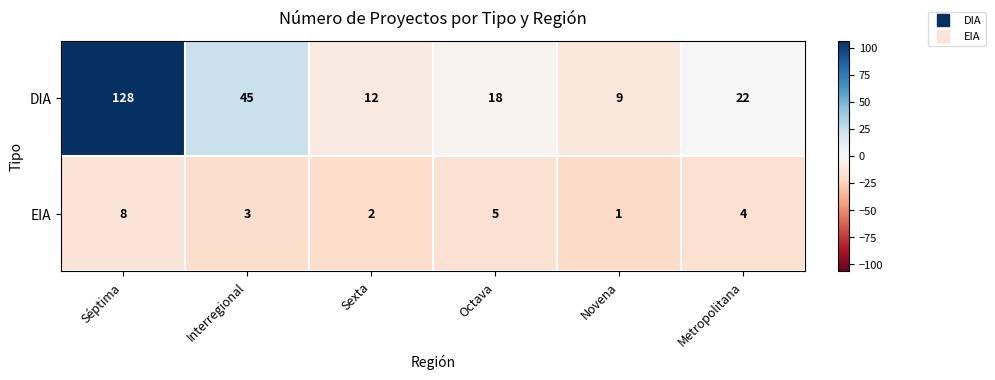

The DIA series shows 7 at Sexta. True or false?

False